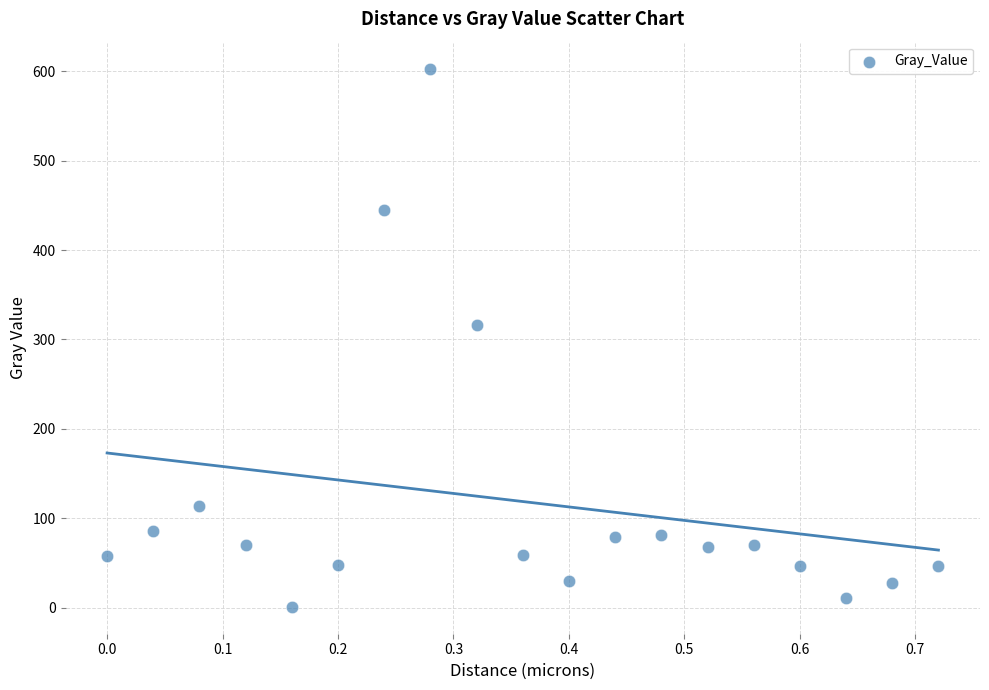

What is the range of Y values (max minus min)?

602.4